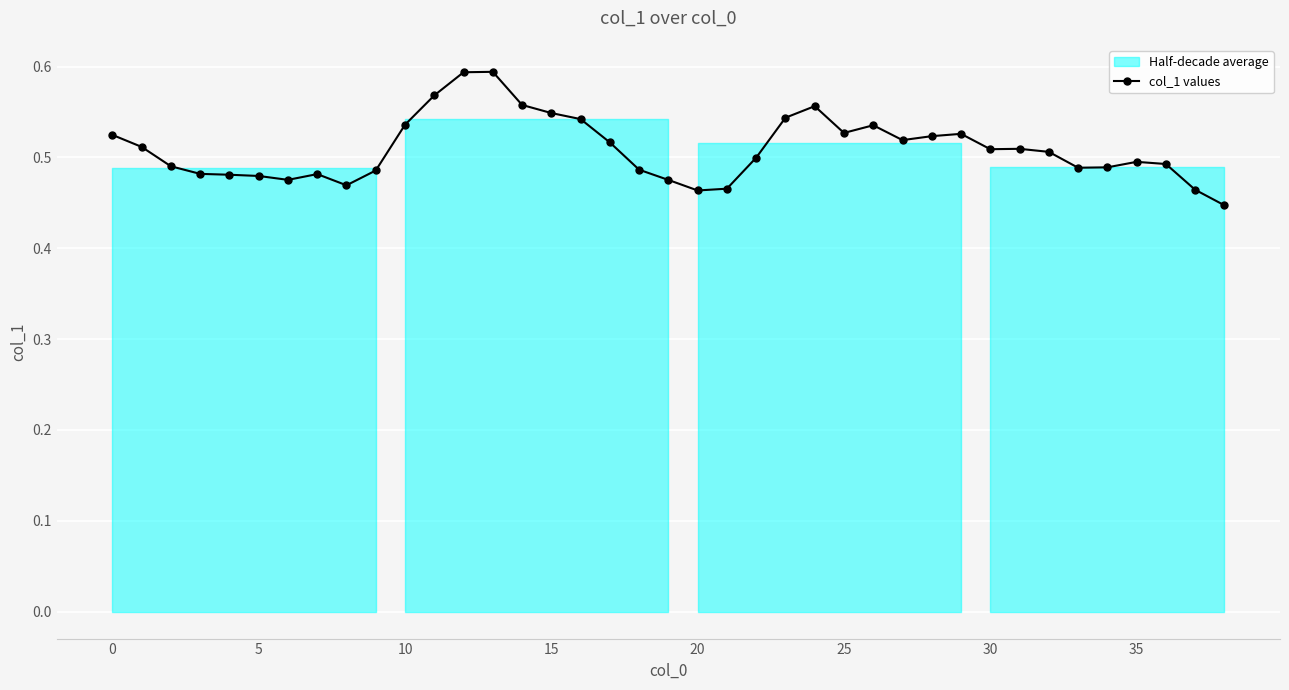

What is the label of the 14th point from the left?

13